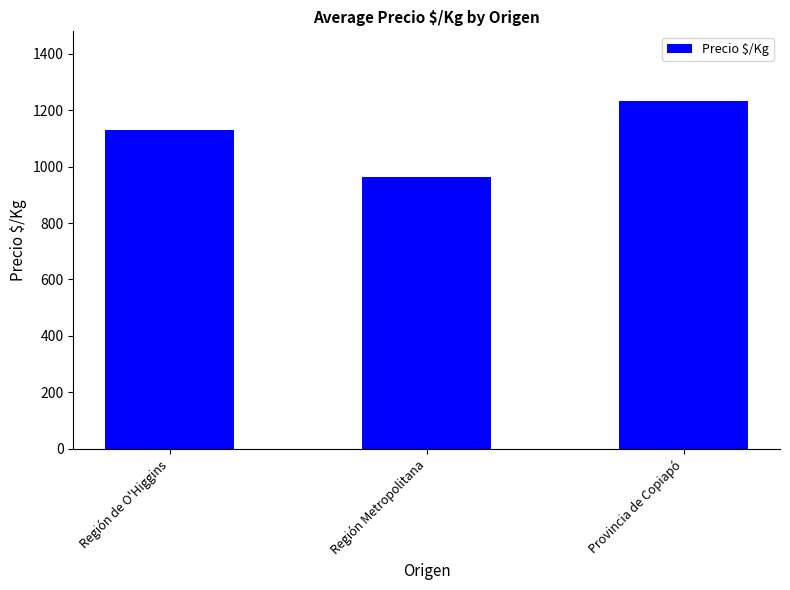

Rank the categories by value from highest to lowest.

Provincia de Copiapó, Región de O'Higgins, Región Metropolitana